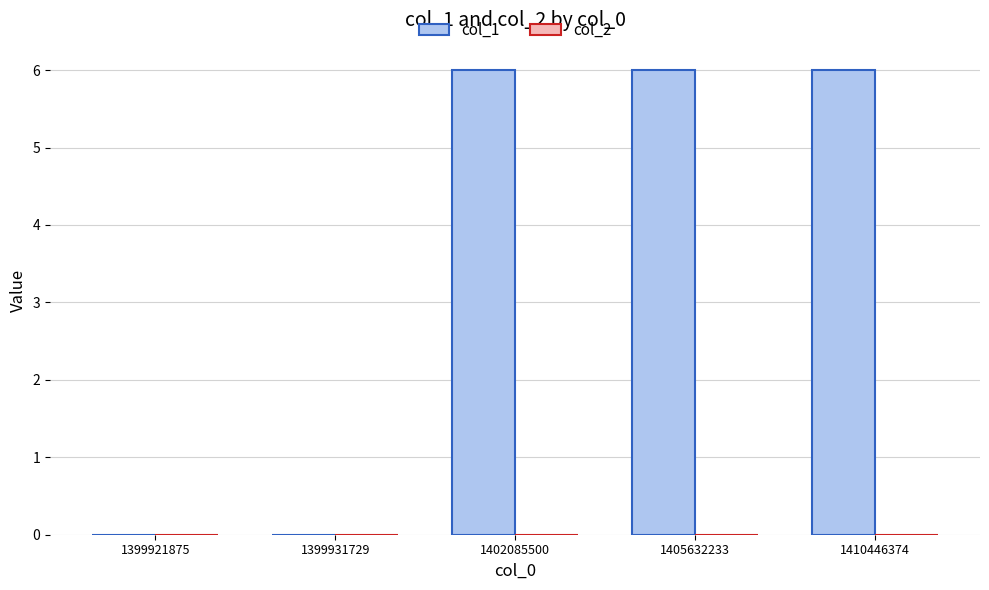

What is the change in value from 1399921875 to 1402085500?

+6